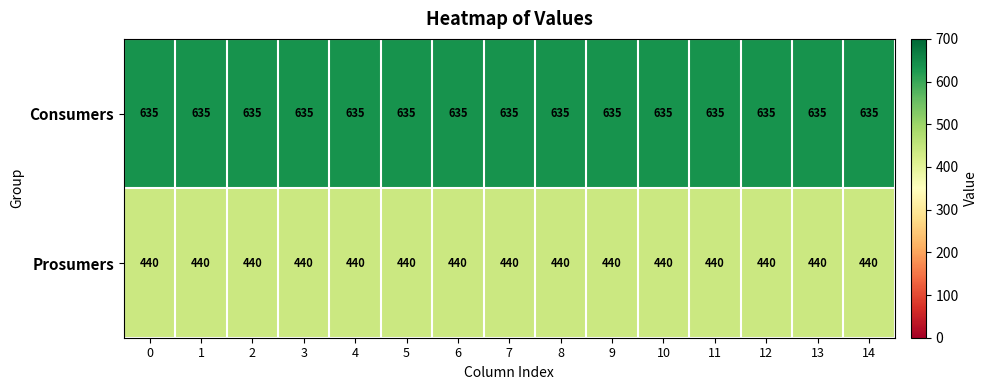

What is the minimum value shown in the chart?

440